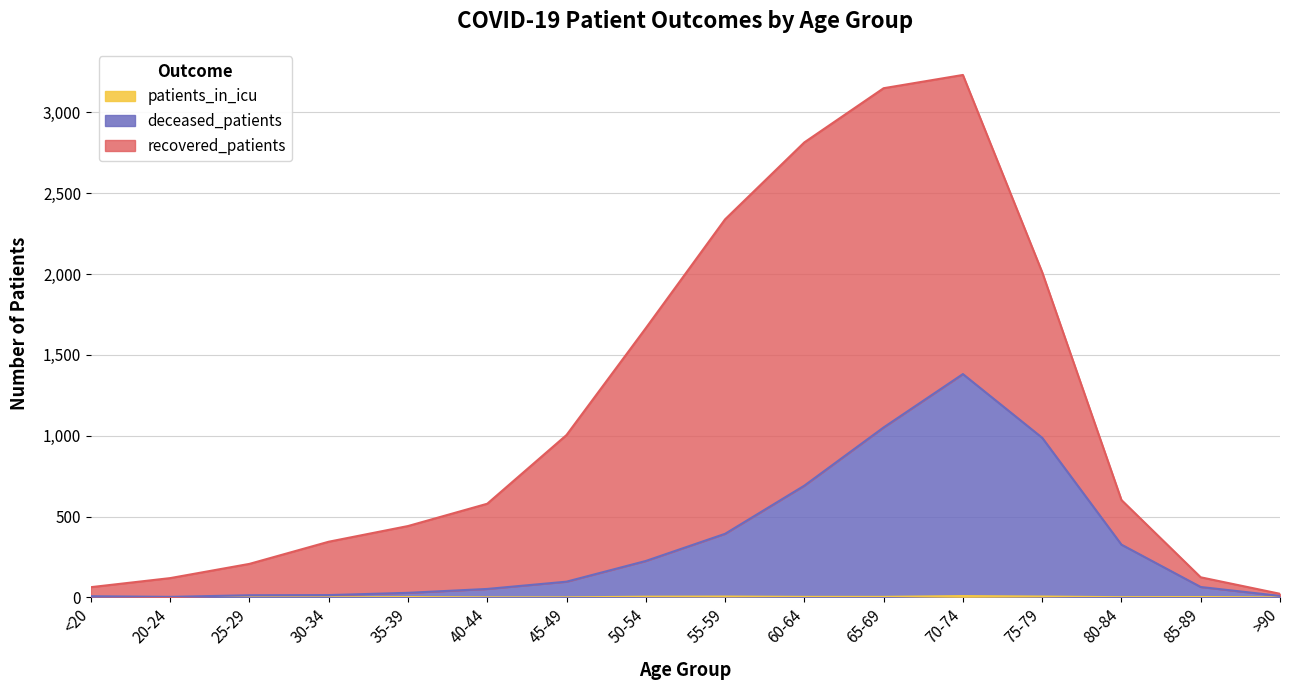

How many positive values does the patients_in_icu series have?

9